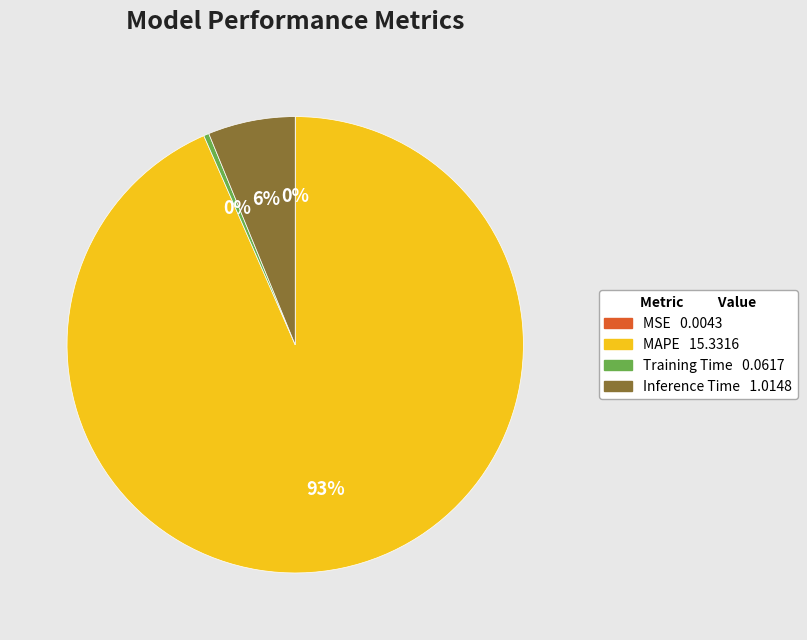

To the nearest percent, what is the difference between the Training Time and Inference Time slice percentages?

6%